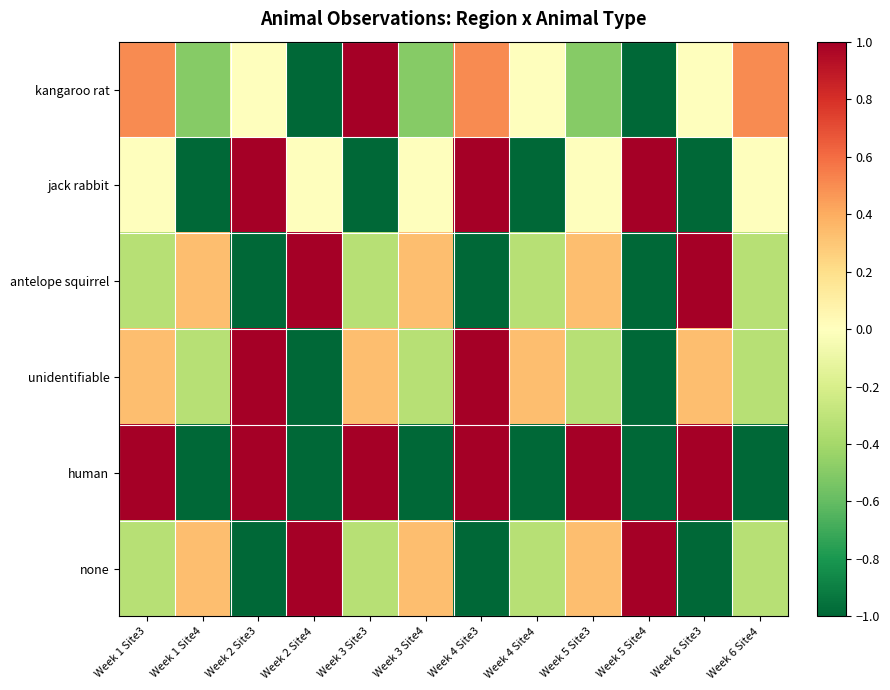

Reading left to right, what are all the values shown in this chart?

kangaroo rat: Week 1 Site3=0.5	Week 1 Site4=-0.5	Week 2 Site3=0.0	Week 2 Site4=-1.0	Week 3 Site3=1.0	Week 3 Site4=-0.5	Week 4 Site3=0.5	Week 4 Site4=0.0	Week 5 Site3=-0.5	Week 5 Site4=-1.0	Week 6 Site3=0.0	Week 6 Site4=0.5
jack rabbit: Week 1 Site3=0.0	Week 1 Site4=-1.0	Week 2 Site3=1.0	Week 2 Site4=0.0	Week 3 Site3=-1.0	Week 3 Site4=0.0	Week 4 Site3=1.0	Week 4 Site4=-1.0	Week 5 Site3=0.0	Week 5 Site4=1.0	Week 6 Site3=-1.0	Week 6 Site4=0.0
antelope squirrel: Week 1 Site3=-0.3	Week 1 Site4=0.3	Week 2 Site3=-1.0	Week 2 Site4=1.0	Week 3 Site3=-0.3	Week 3 Site4=0.3	Week 4 Site3=-1.0	Week 4 Site4=-0.3	Week 5 Site3=0.3	Week 5 Site4=-1.0	Week 6 Site3=1.0	Week 6 Site4=-0.3
unidentifiable: Week 1 Site3=0.3	Week 1 Site4=-0.3	Week 2 Site3=1.0	Week 2 Site4=-1.0	Week 3 Site3=0.3	Week 3 Site4=-0.3	Week 4 Site3=1.0	Week 4 Site4=0.3	Week 5 Site3=-0.3	Week 5 Site4=-1.0	Week 6 Site3=0.3	Week 6 Site4=-0.3
human: Week 1 Site3=1.0	Week 1 Site4=-1.0	Week 2 Site3=1.0	Week 2 Site4=-1.0	Week 3 Site3=1.0	Week 3 Site4=-1.0	Week 4 Site3=1.0	Week 4 Site4=-1.0	Week 5 Site3=1.0	Week 5 Site4=-1.0	Week 6 Site3=1.0	Week 6 Site4=-1.0
none: Week 1 Site3=-0.3	Week 1 Site4=0.3	Week 2 Site3=-1.0	Week 2 Site4=1.0	Week 3 Site3=-0.3	Week 3 Site4=0.3	Week 4 Site3=-1.0	Week 4 Site4=-0.3	Week 5 Site3=0.3	Week 5 Site4=1.0	Week 6 Site3=-1.0	Week 6 Site4=-0.3